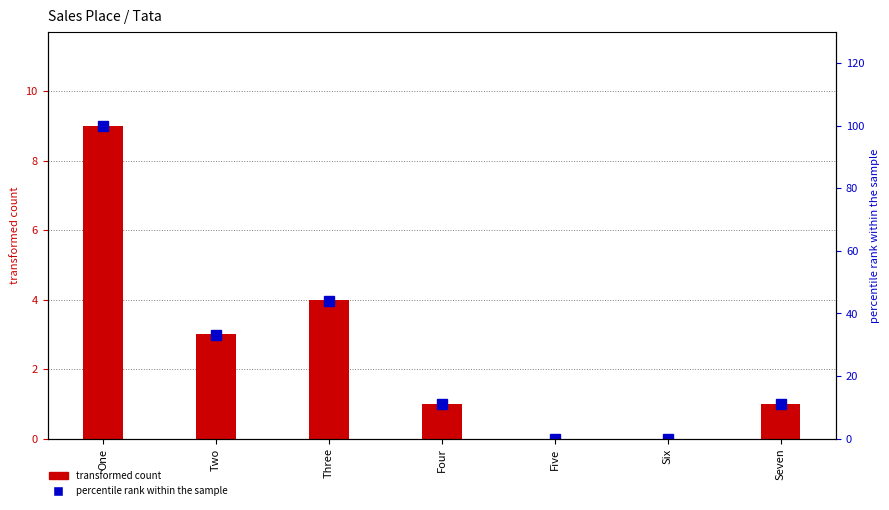

What is the difference between the highest and lowest values at Three?

40